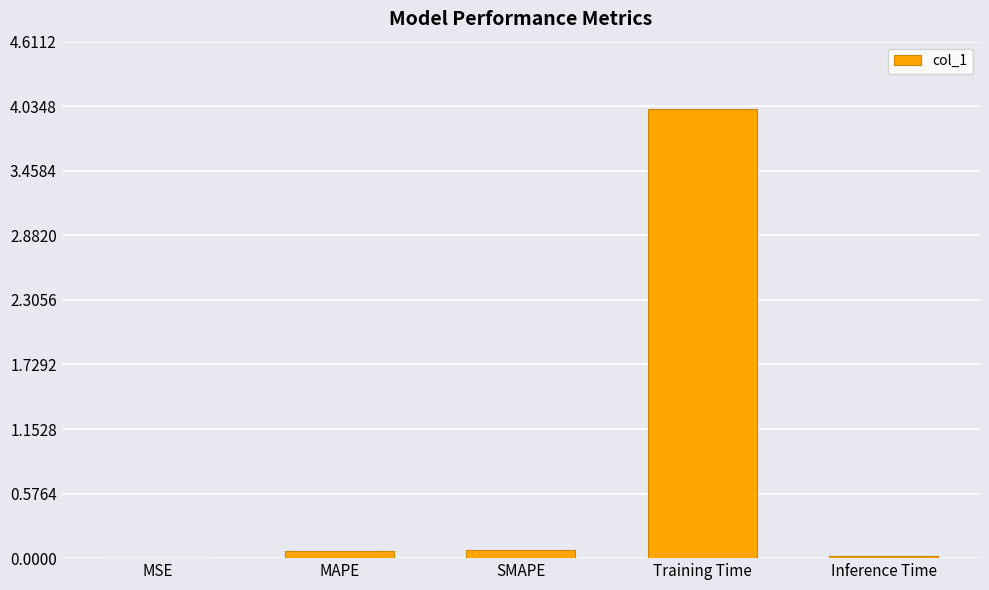

What is the average value?

0.8